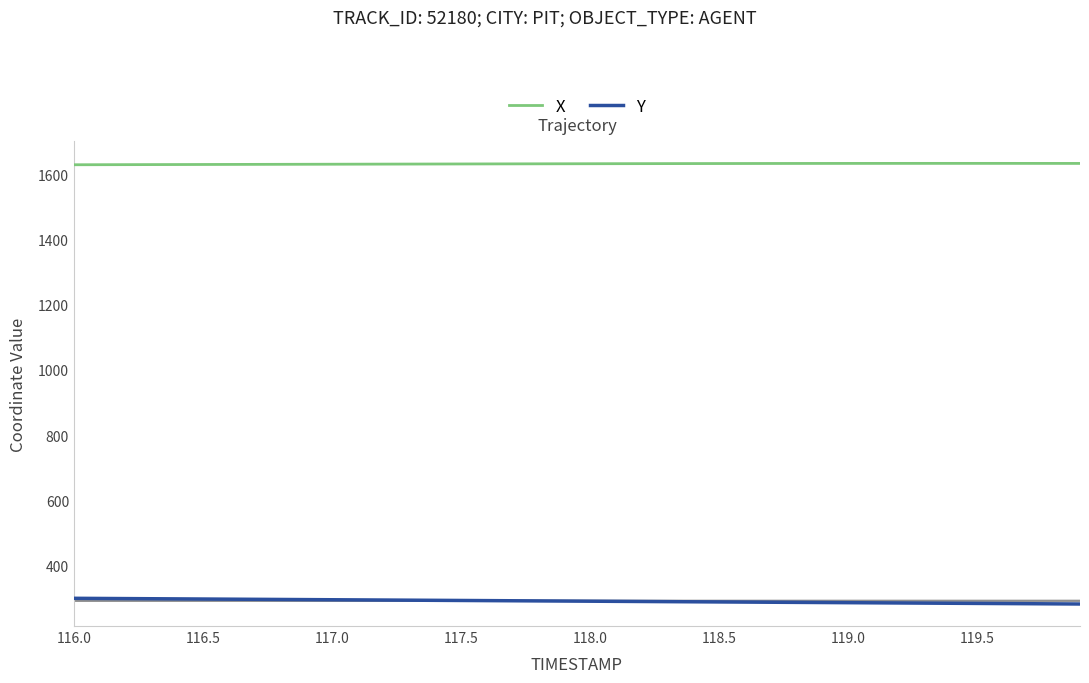

True or false: Y and X cross at least once.

False